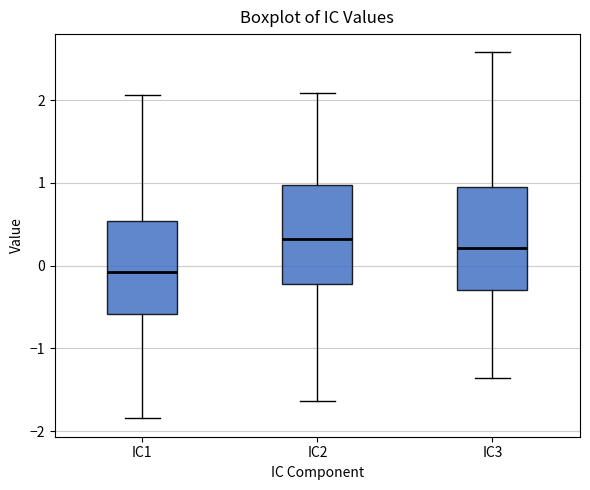

Reading left to right, read every box against the y-axis: the position of its median line, the range the box covers, and the ends of its whiskers. The values are not printed on the chart, so give them approximately, as read against the axis.

IC1: median -0.1, box -0.6 to 0.5, whiskers -1.8 to 2.1
IC2: median 0.3, box -0.2 to 1.0, whiskers -1.6 to 2.1
IC3: median 0.2, box -0.3 to 0.9, whiskers -1.4 to 2.6